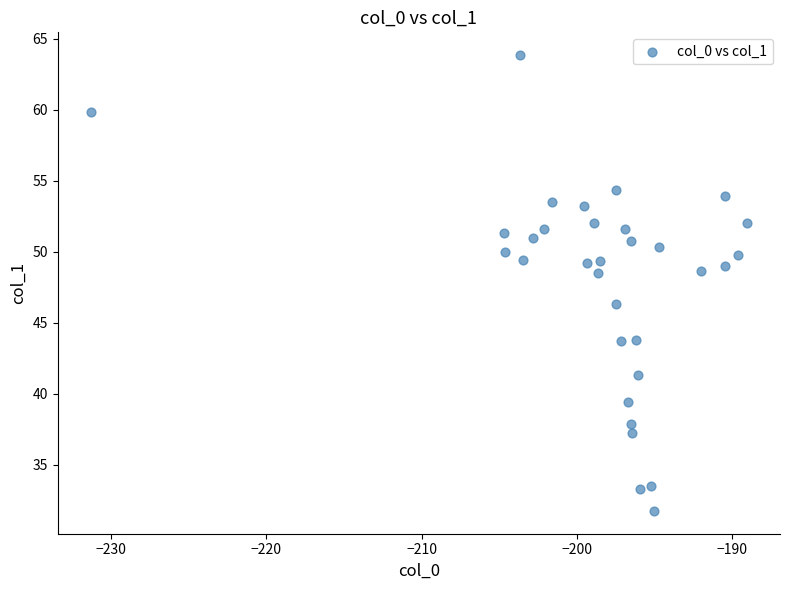

What Y value in the scatter plot is closest to 47?

46.3